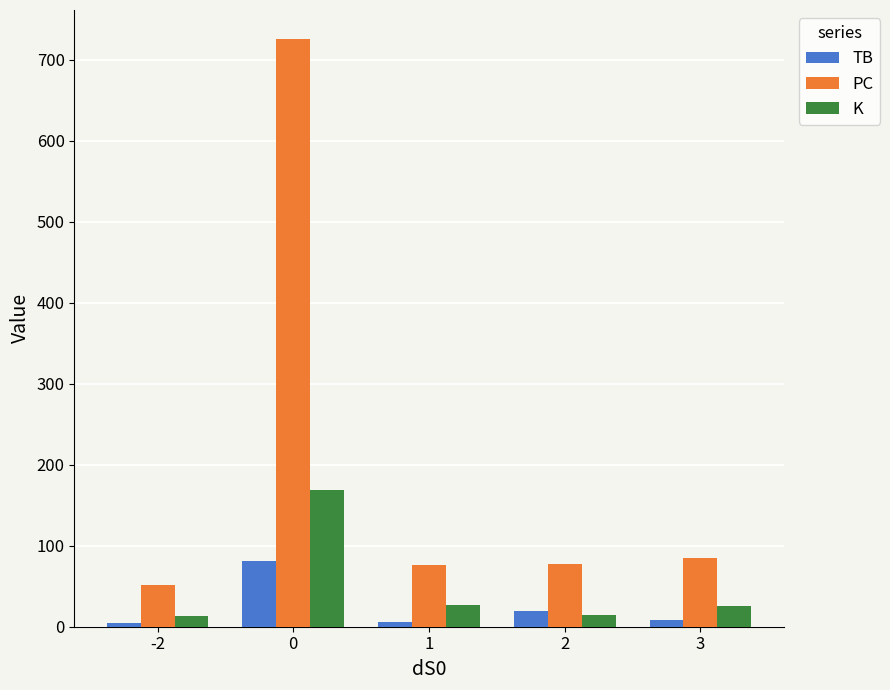

Which series has the largest range (max minus min)?

PC